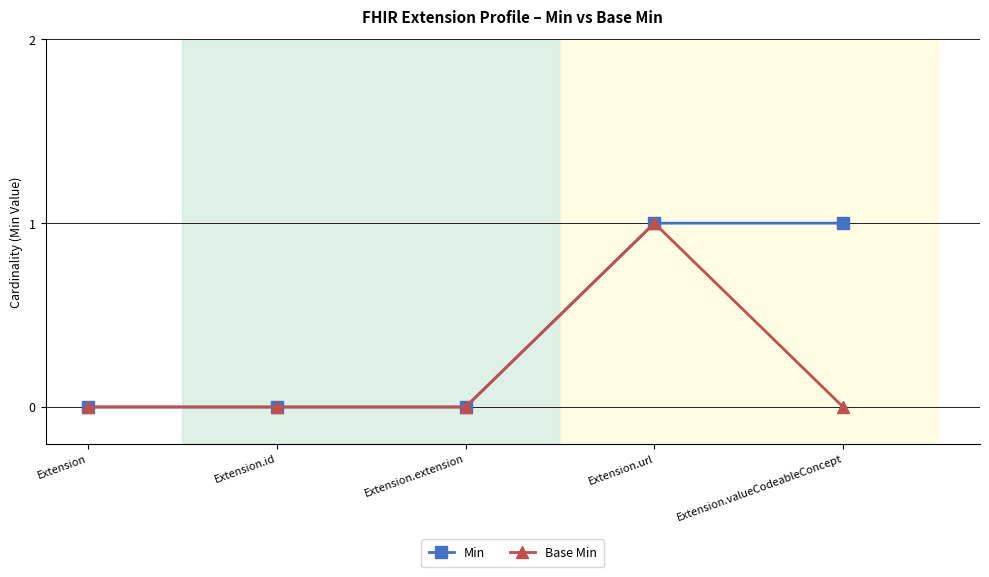

Between Extension and Extension.valueCodeableConcept, which series saw the biggest shift?

Min